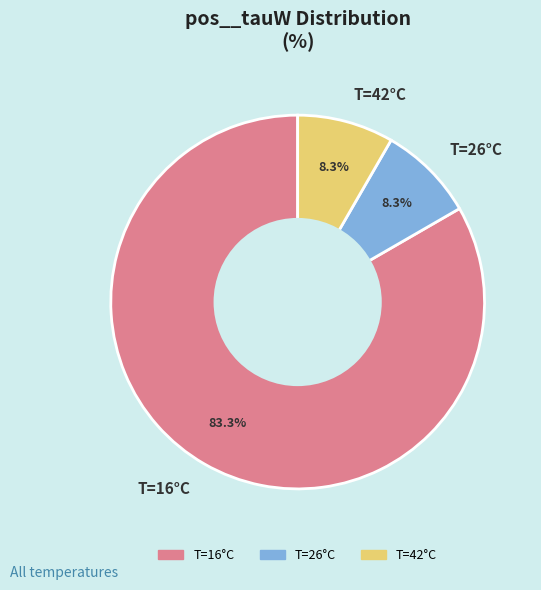

How many slices are in this pie chart?

3